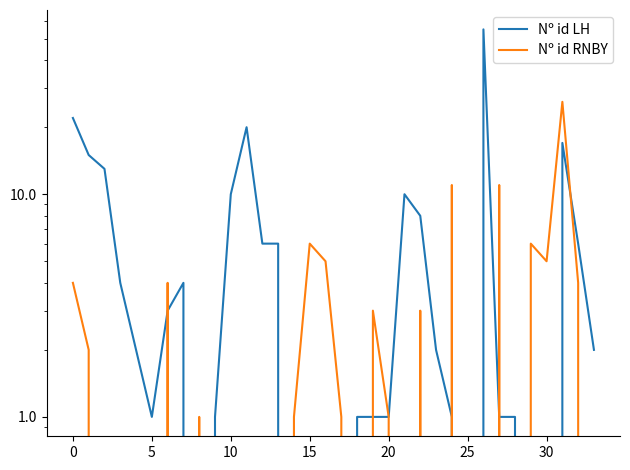

How many data points in Nº id LH are above 2?

15